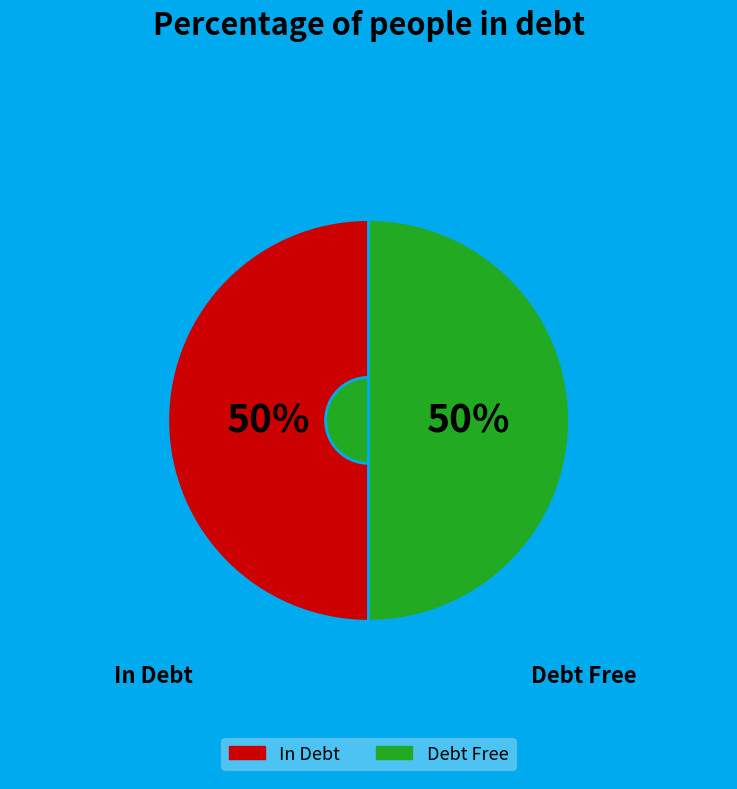

To the nearest percent, what is the average slice percentage?

50%